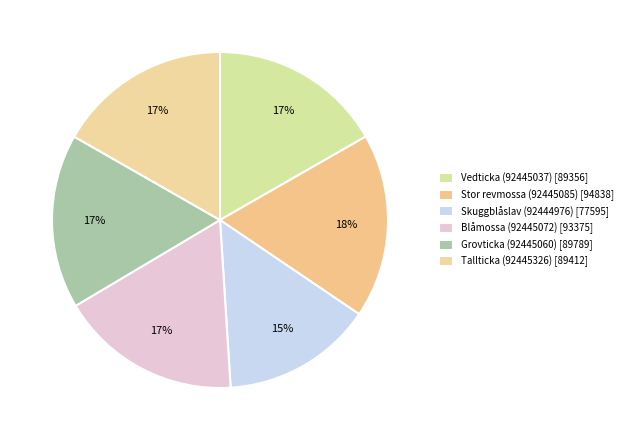

Is it true that Stor revmossa (92445085) is 18% of the pie?

True